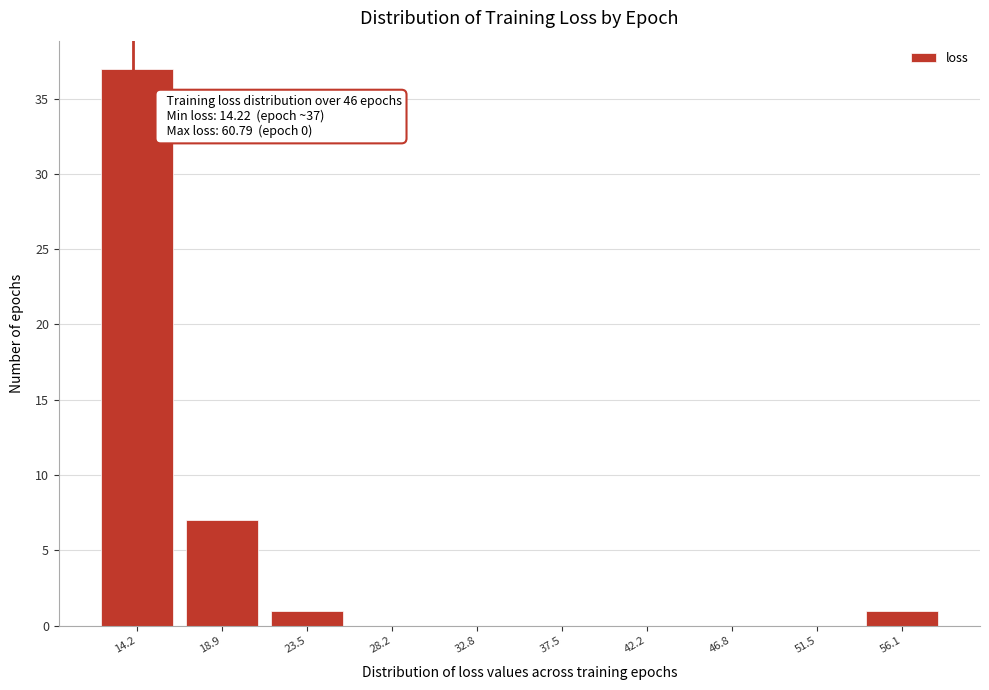

Reading left to right, list all the values displayed in this chart.

14.2=37	18.9=7	23.5=1	28.2=0	32.8=0	37.5=0	42.2=0	46.8=0	51.5=0	56.1=1